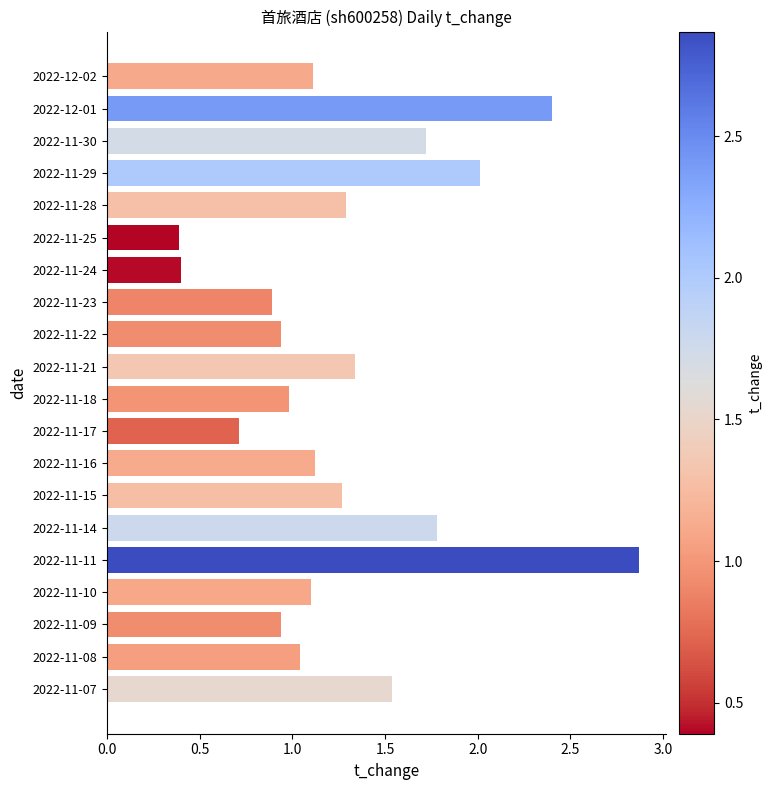

What is the sum of all values?

25.8